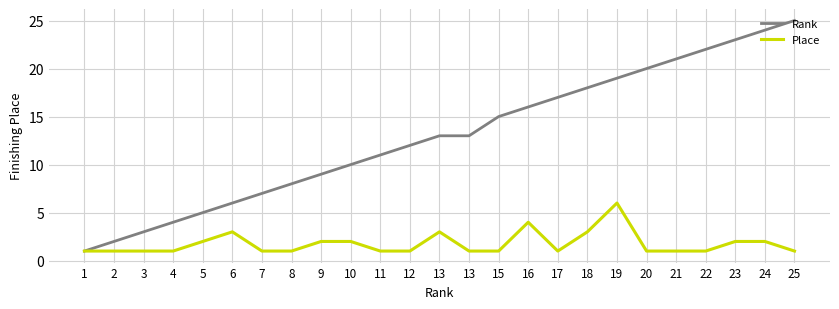

How many distinct data groups are displayed?

2